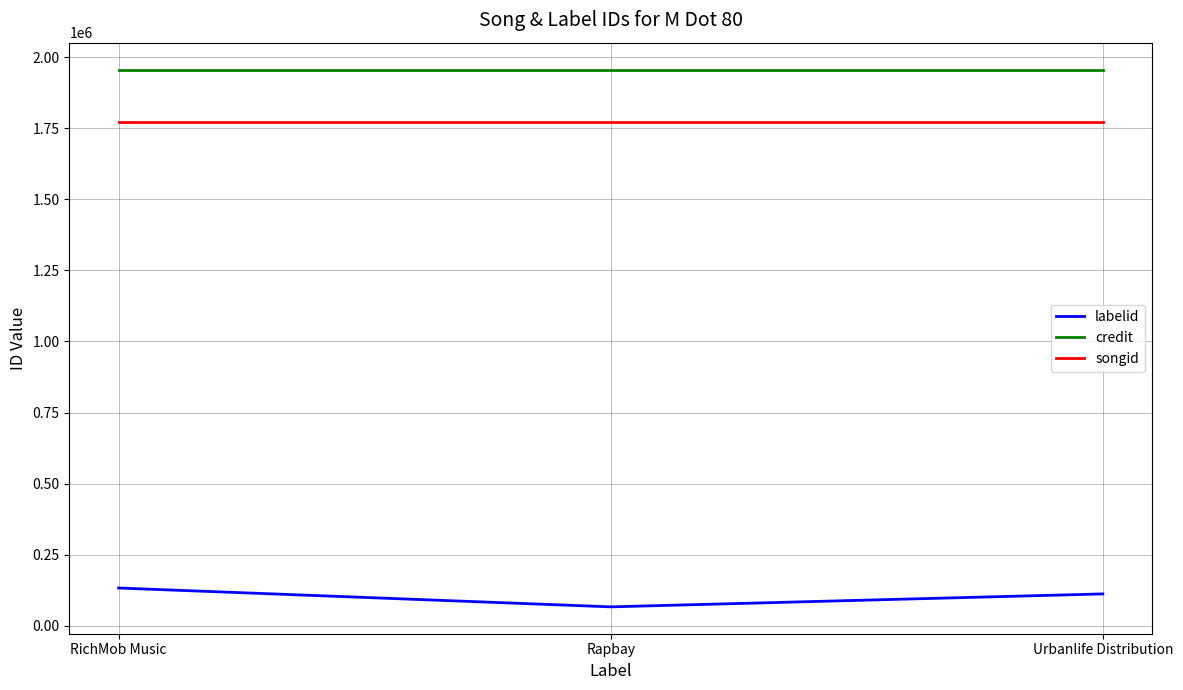

The value of credit at Rapbay is 2969465. True or false?

False